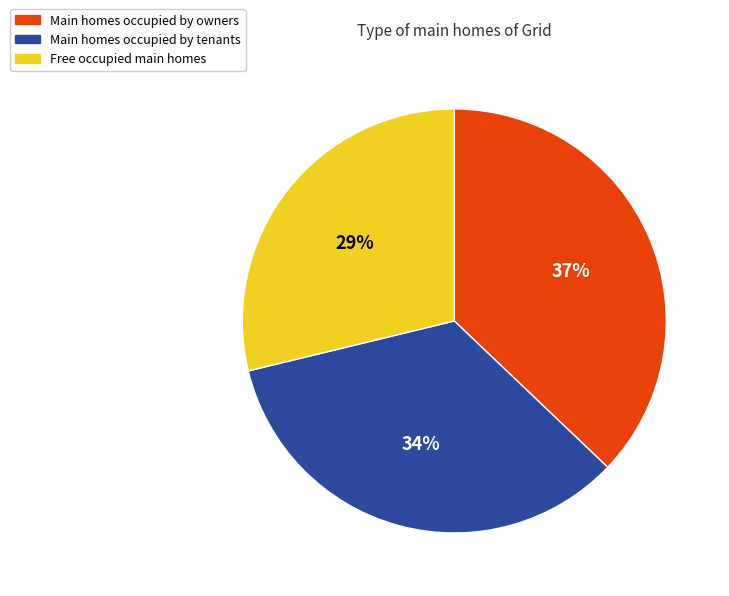

Which category has the biggest portion of the pie?

Main homes occupied by owners